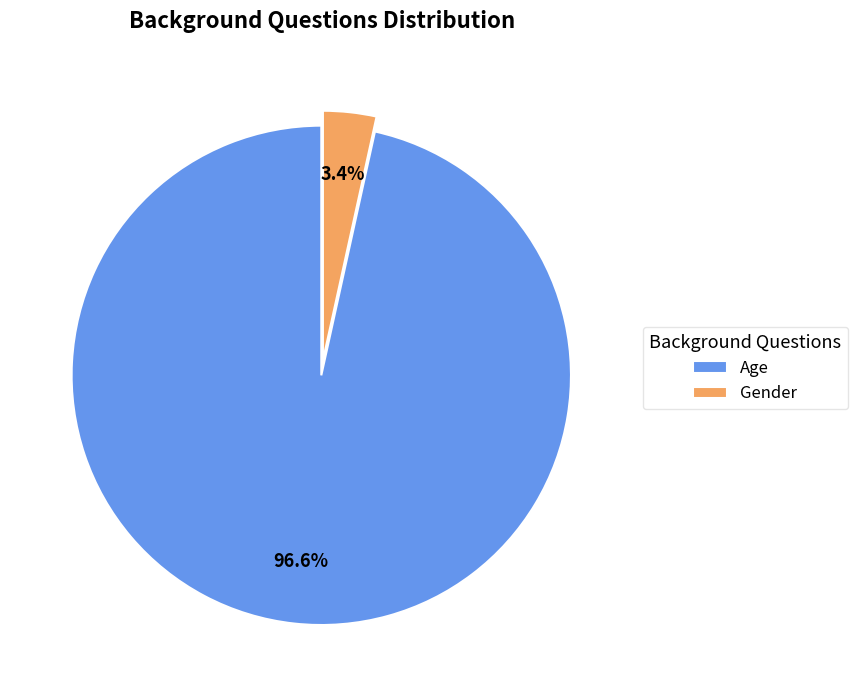

To the nearest percent, what percentage of the pie is Gender?

3%